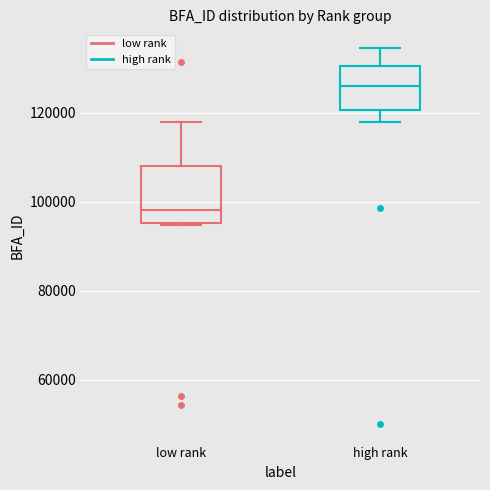

Reading left to right, read every box against the y-axis: the position of its median line, the range the box covers, and the ends of its whiskers. The values are not printed on the chart, so give them approximately, as read against the axis.

low rank: median 98000, box 96000 to 108000, whiskers 94000 to 118000
high rank: median 126000, box 120000 to 130000, whiskers 118000 to 134000